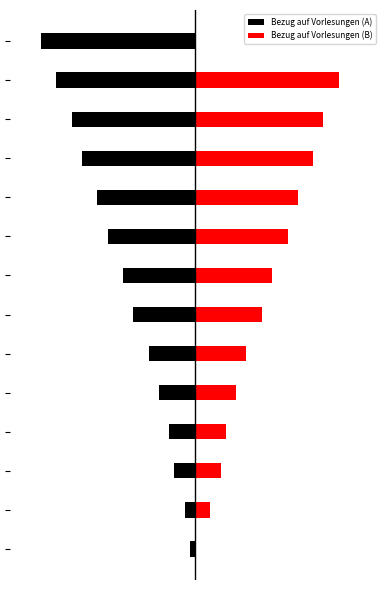

What is the difference between the second highest and minimum values in the Bezug auf Vorlesungen (A) series?

9.3